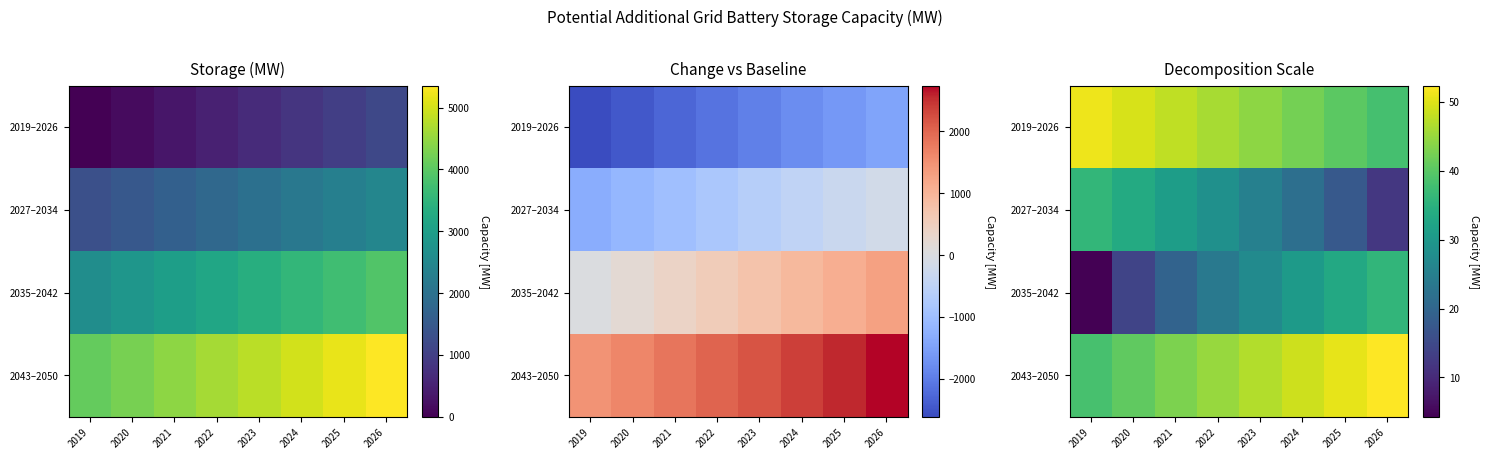

What is the maximum value shown in the chart?

52.4